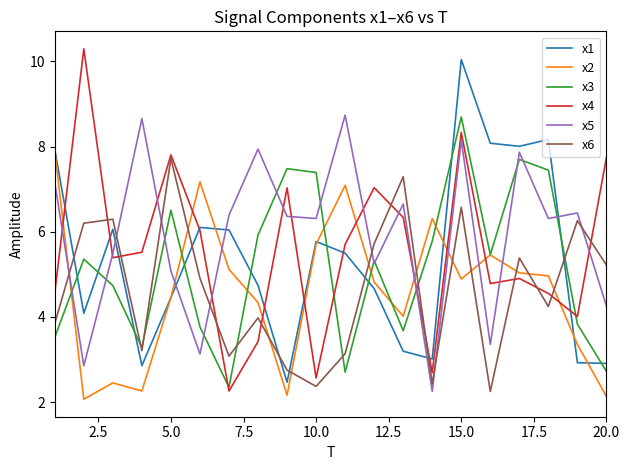

What are all the series names shown in the legend?

x1, x2, x3, x4, x5, x6